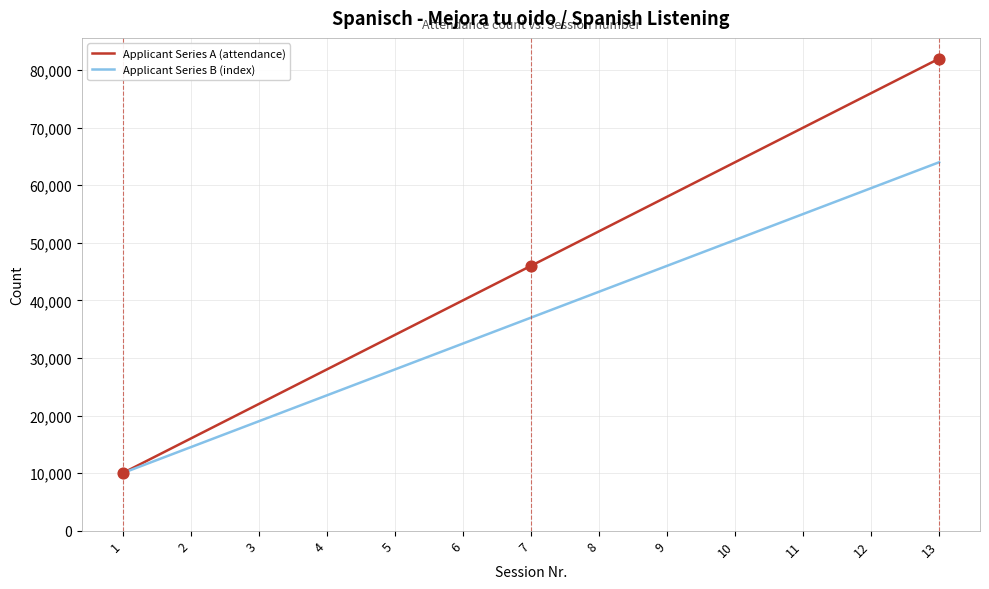

Is the value of Applicant Series A (attendance) at 12 greater than the value of Applicant Series B (index) at 7?

Yes